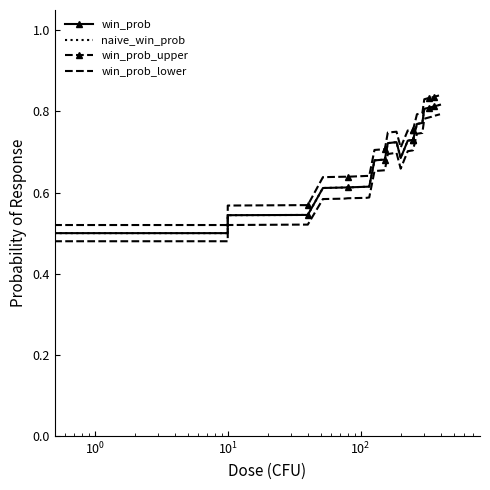

What is the difference between the maximum and minimum values in the win_prob_upper series?

0.3